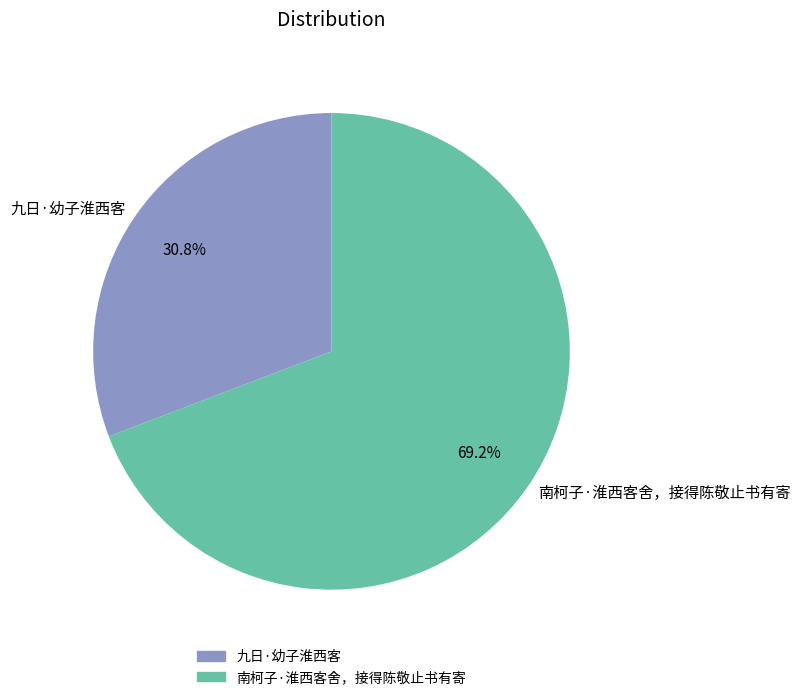

Which slice represents more than half of the pie?

南柯子·淮西客舍，接得陈敬止书有寄